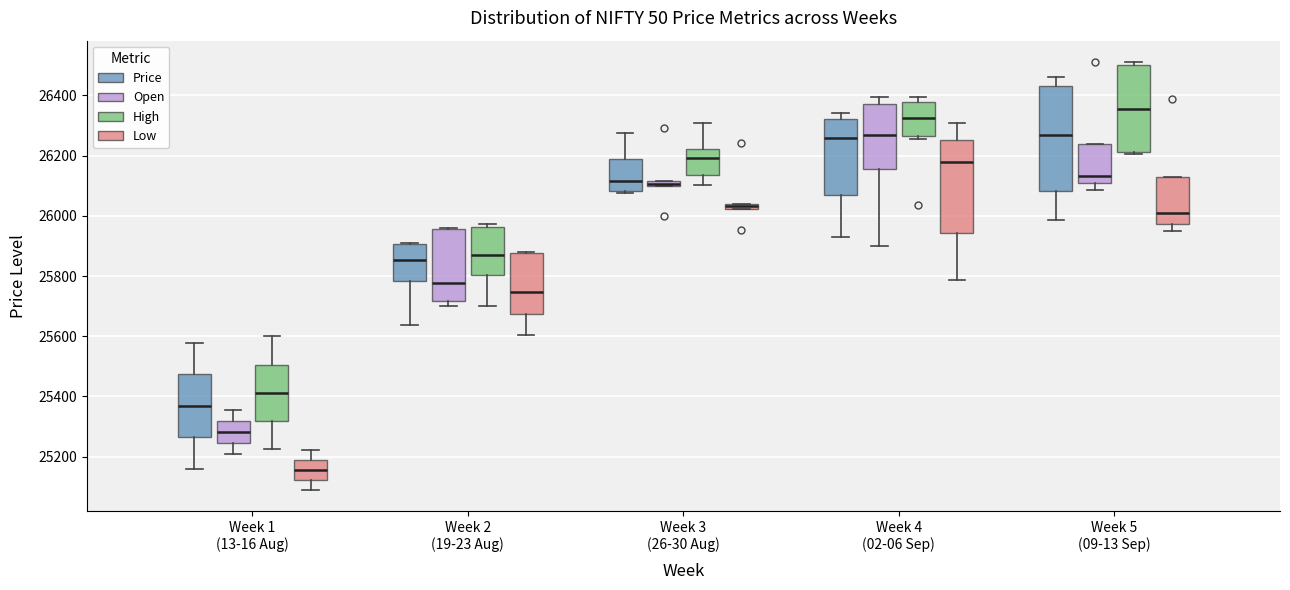

Where is the upper edge of the box for Week 2 (19-23 Aug) (Open) on the y-axis? The values are not printed on the chart, so give them approximately, as read against the axis.

25960